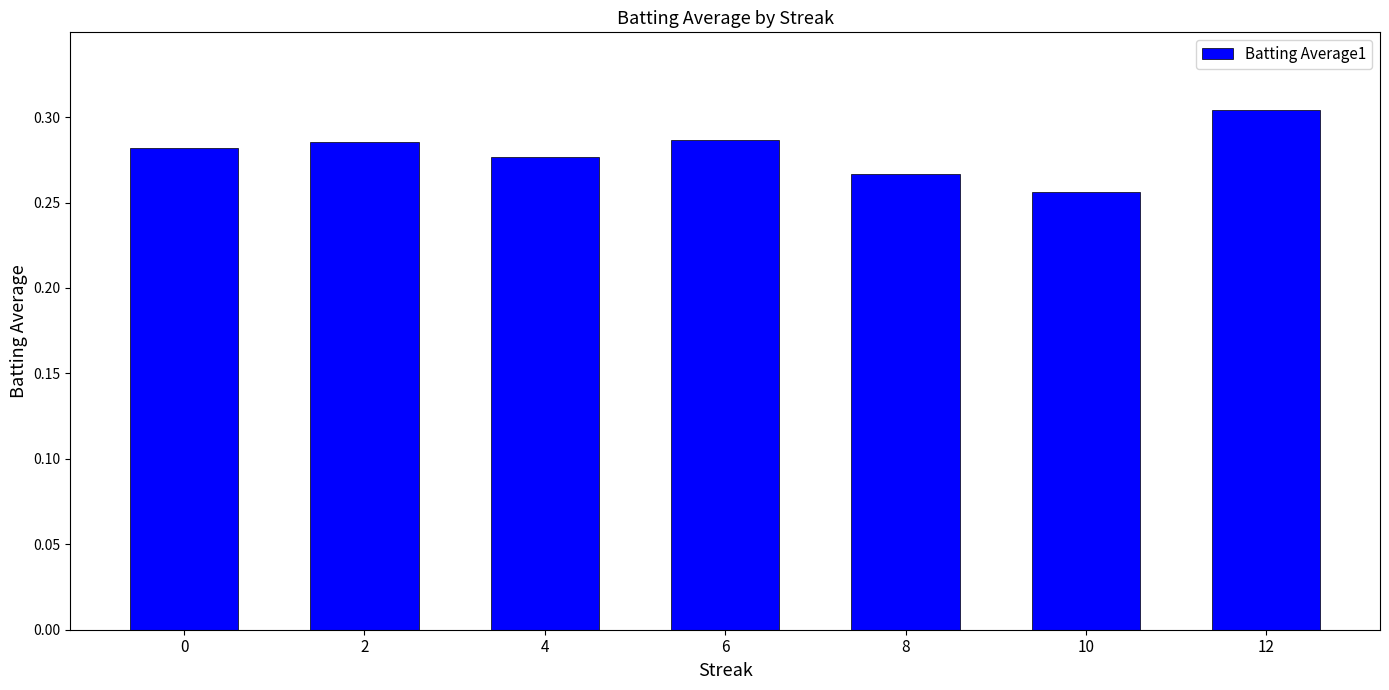

At which category does the chart reach its peak across all series?

12